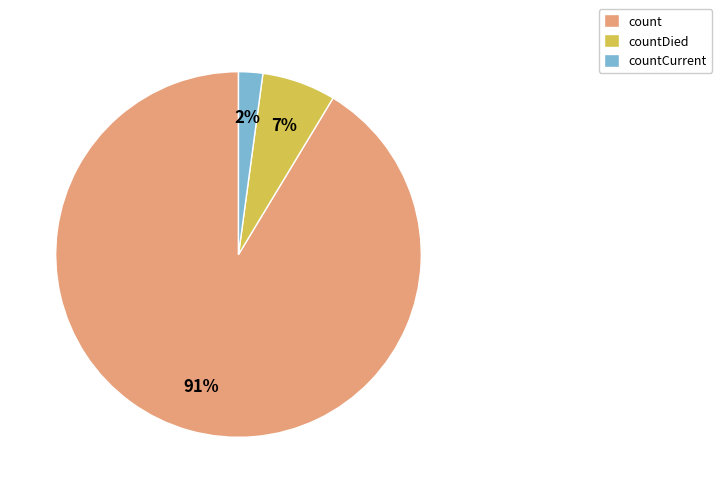

Which slice is the smallest?

countCurrent